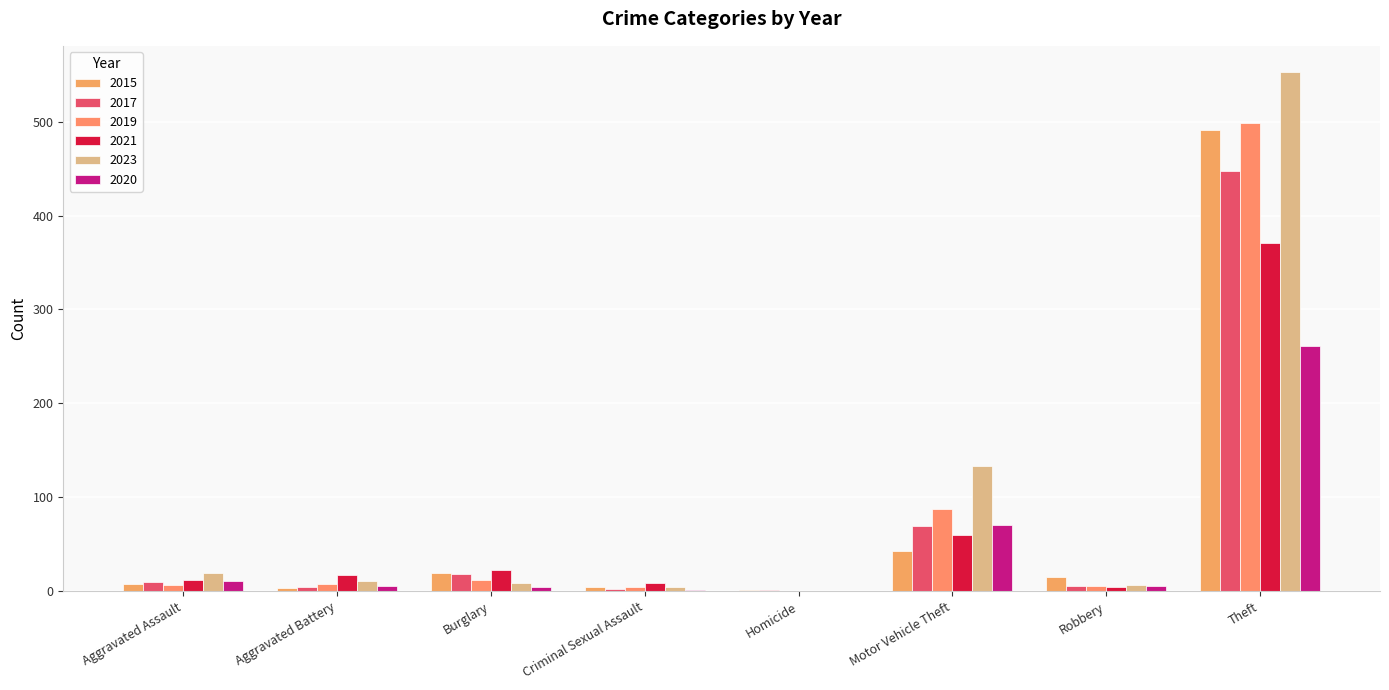

Are the bars grouped side by side (vs. stacked)?

Yes